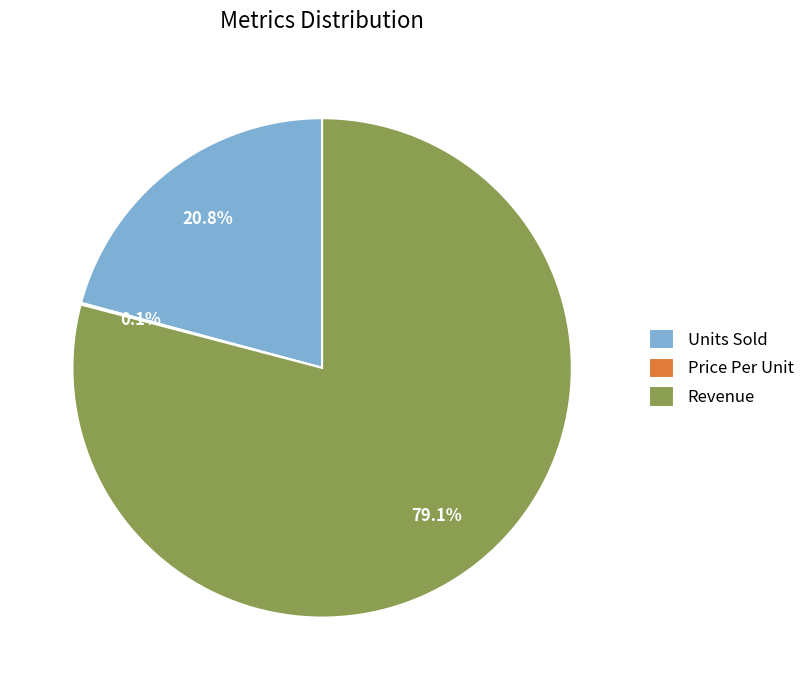

Which category accounts for the majority?

Revenue